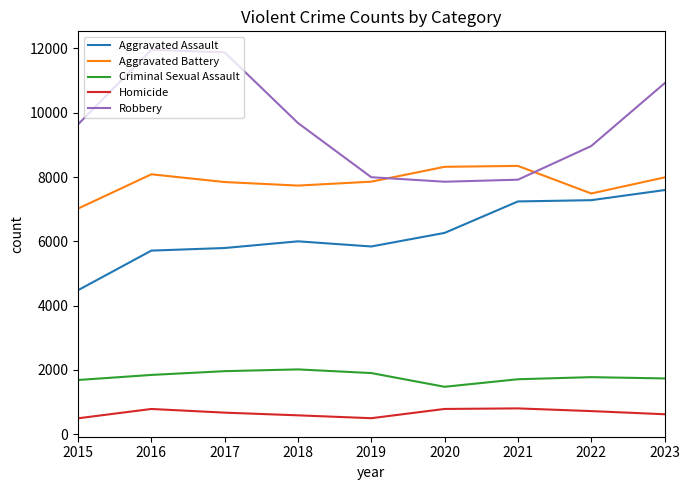

What is the sum of all Aggravated Battery values?

70686